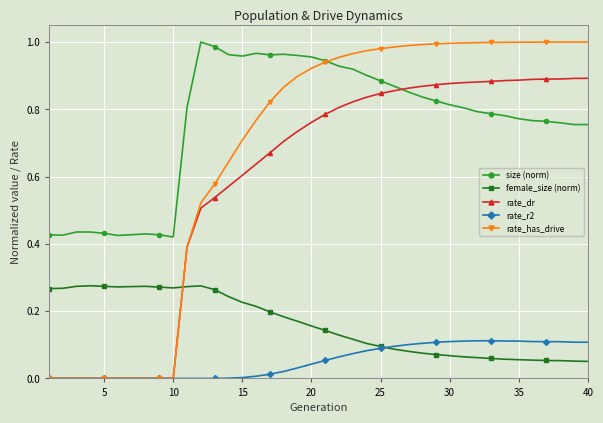

How many lines are shown in the chart?

5